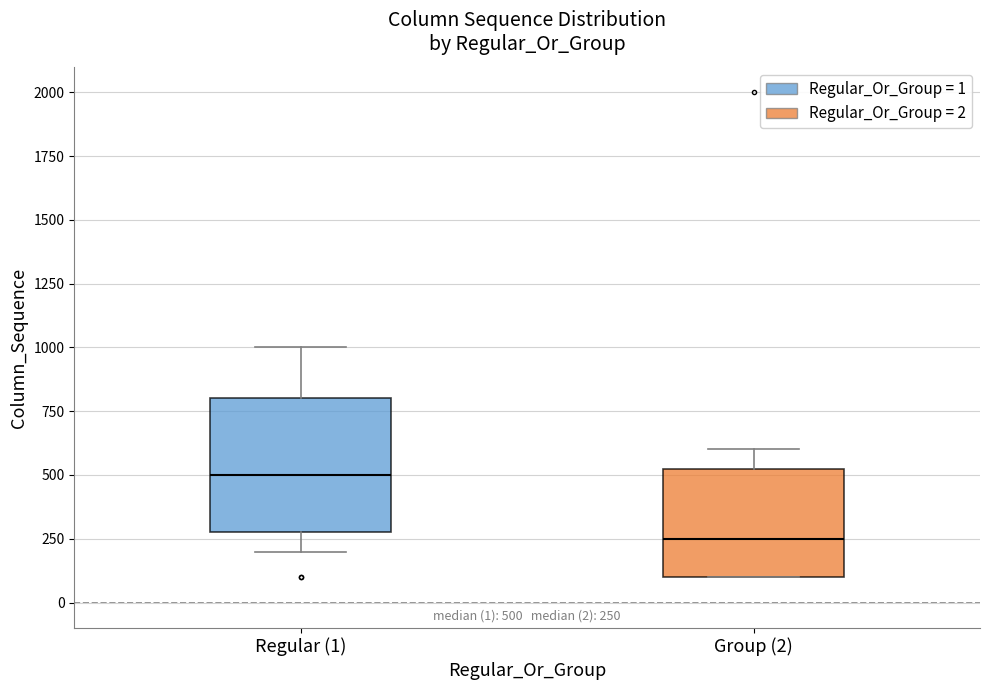

Which box has the highest median line?

Regular (1)